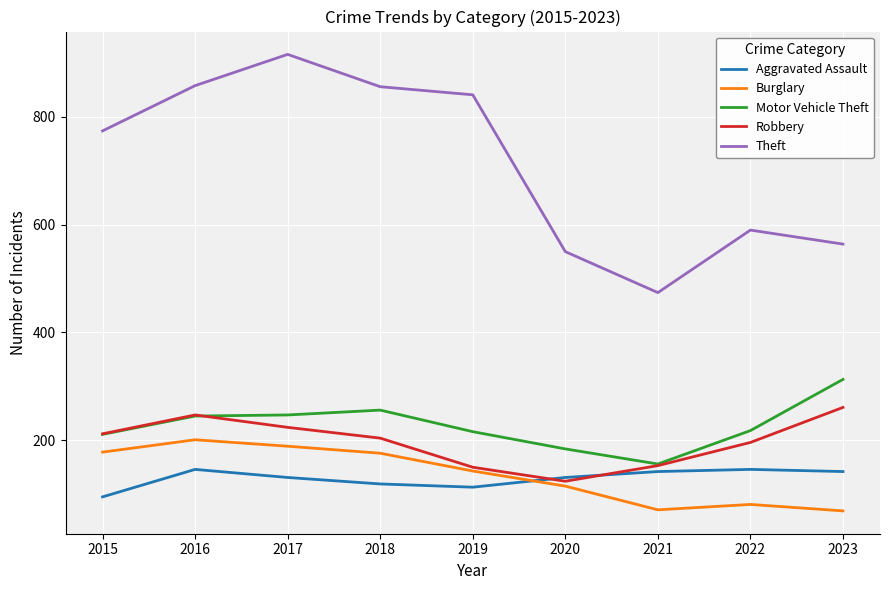

What is the minimum value for Theft?

474